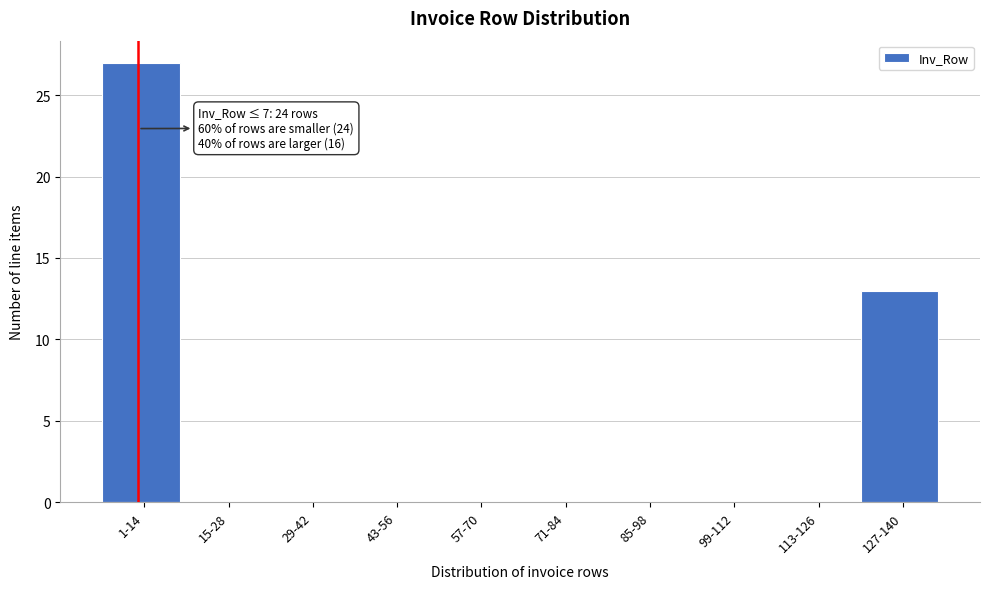

Reading right to left, what are all the values shown in this chart?

127-140=13	113-126=0	99-112=0	85-98=0	71-84=0	57-70=0	43-56=0	29-42=0	15-28=0	1-14=27